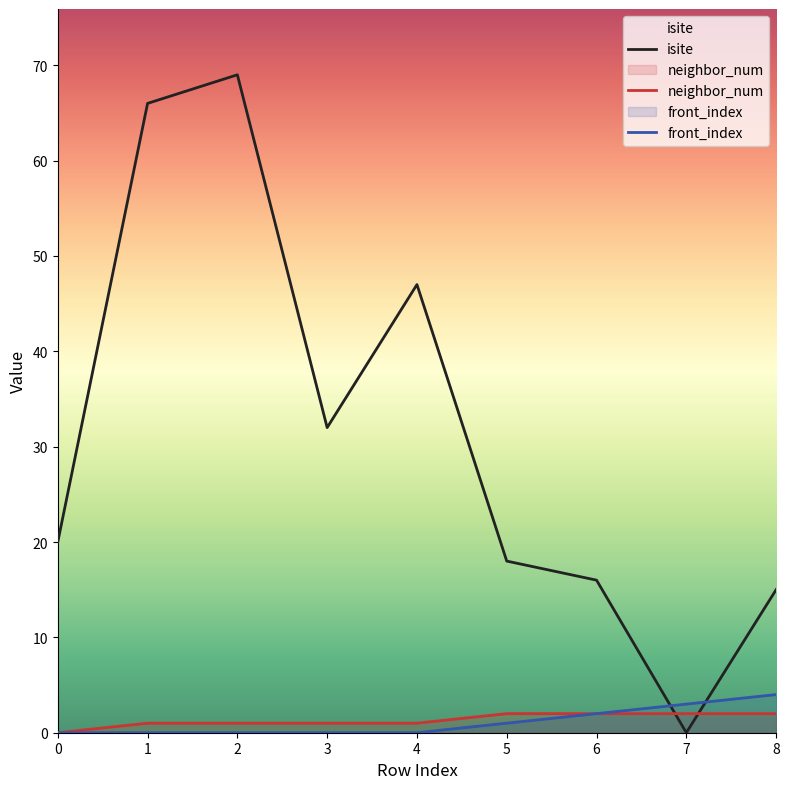

Is the value of isite at 6 greater than the value of neighbor_num at 2?

Yes